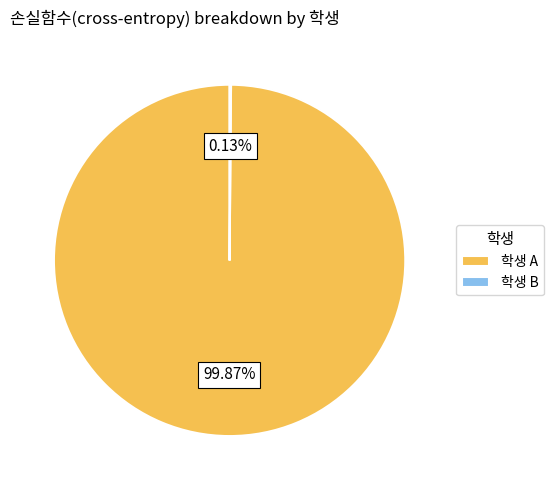

Which slice is the largest?

학생 A